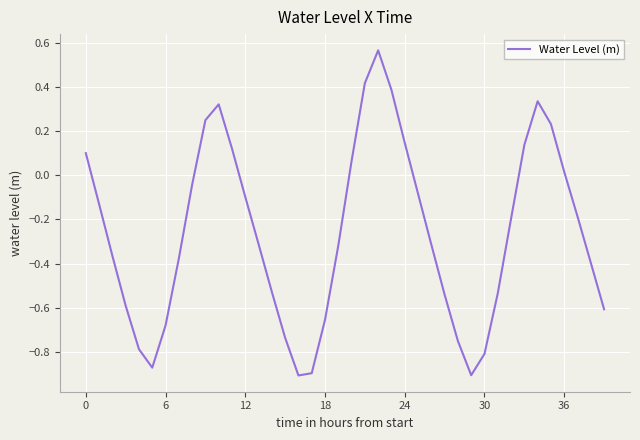

What is the difference between the maximum and minimum values?

1.5